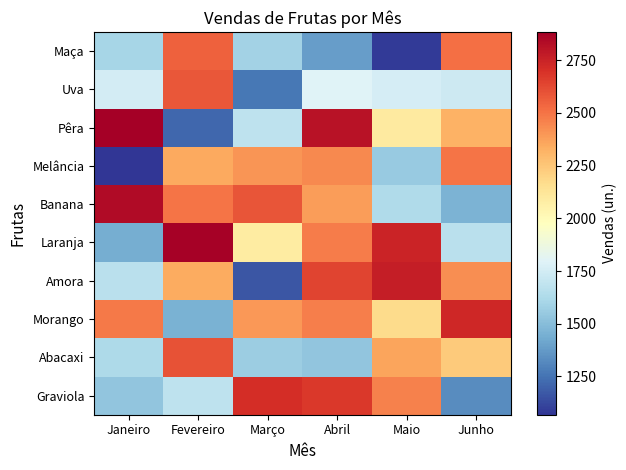

Rank the series by their maximum value, from lowest to highest.

Melância, Maça, Uva, Abacaxi, Graviola, Morango, Amora, Banana, Laranja, Pêra